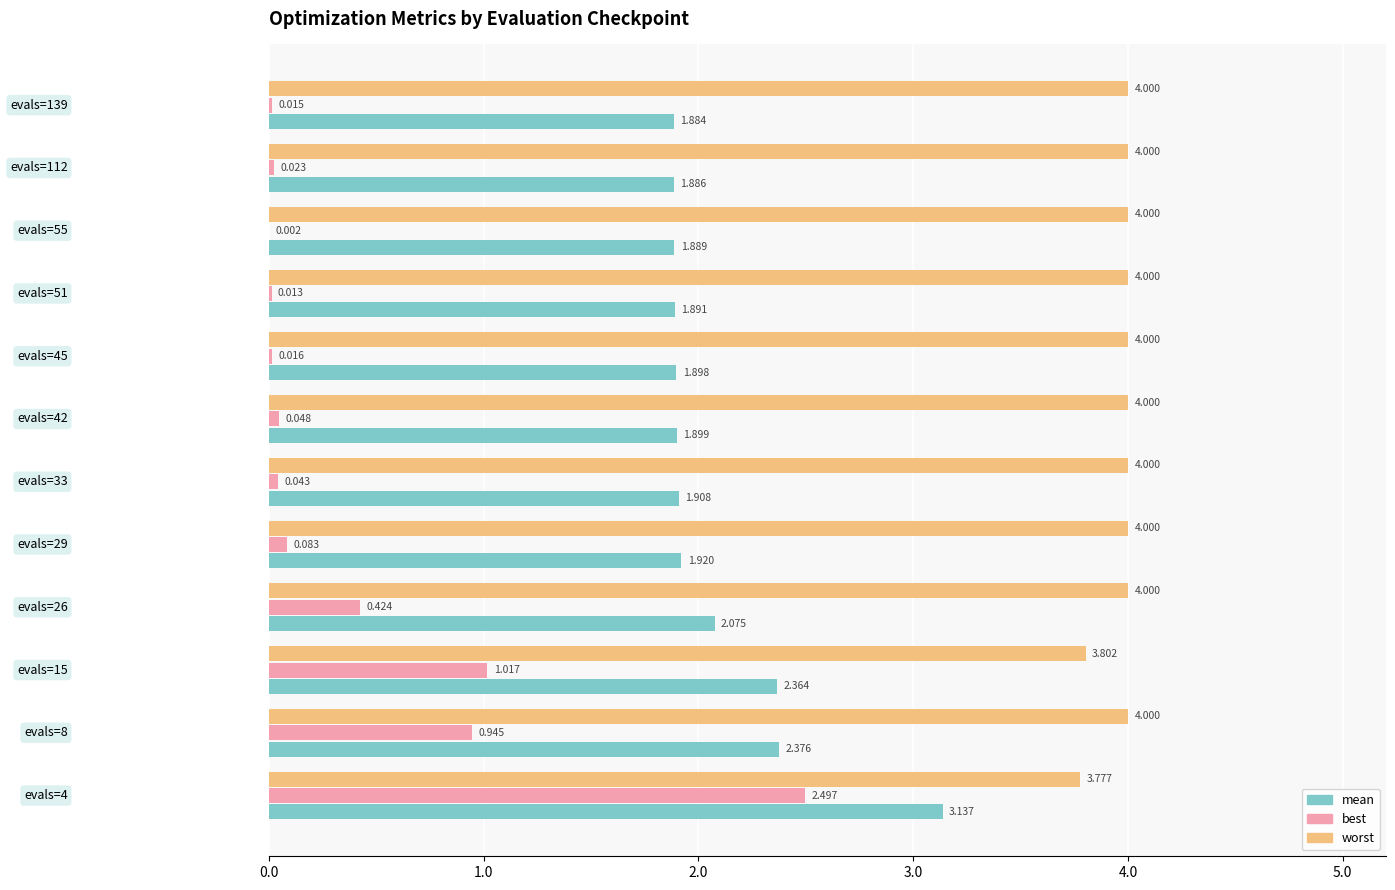

Which series has the largest total across all categories?

worst